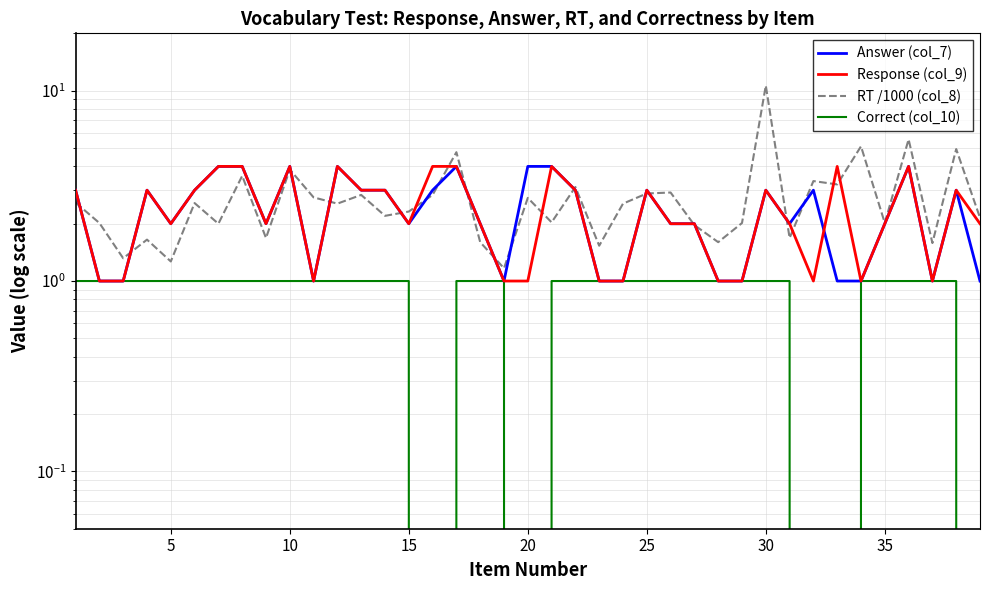

Does the chart have visible grid lines?

Yes